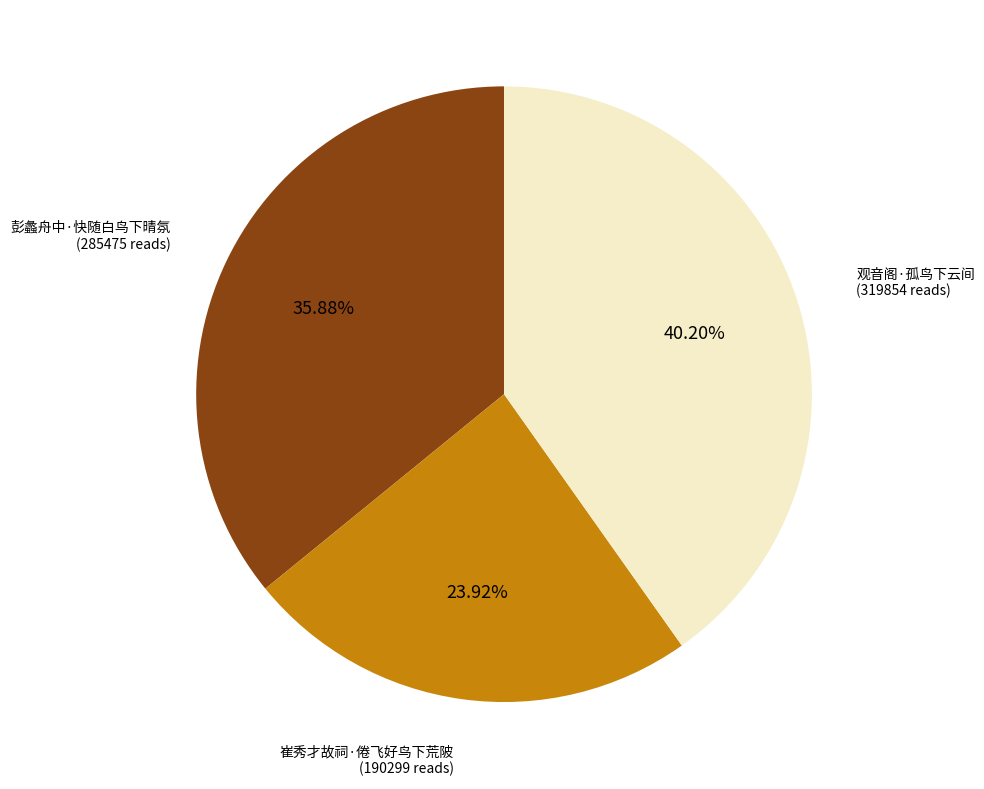

How many segments does this pie chart have?

3